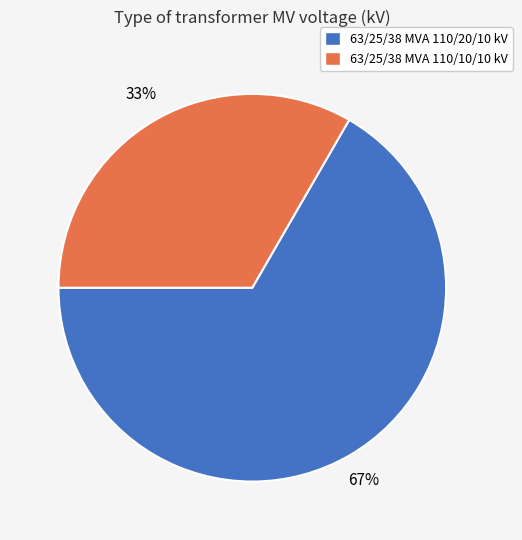

What is the ratio of the value at 63/25/38 MVA 110/20/10 kV to the value at 63/25/38 MVA 110/10/10 kV?

2.0